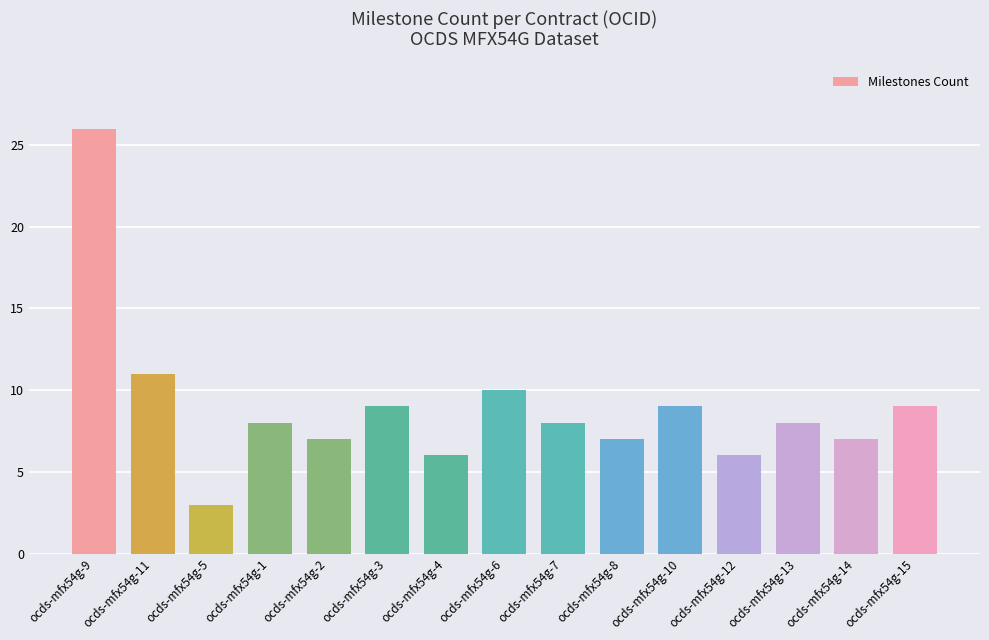

What is the sum of the values at ocds-mfx54g-12 and ocds-mfx54g-5?

9